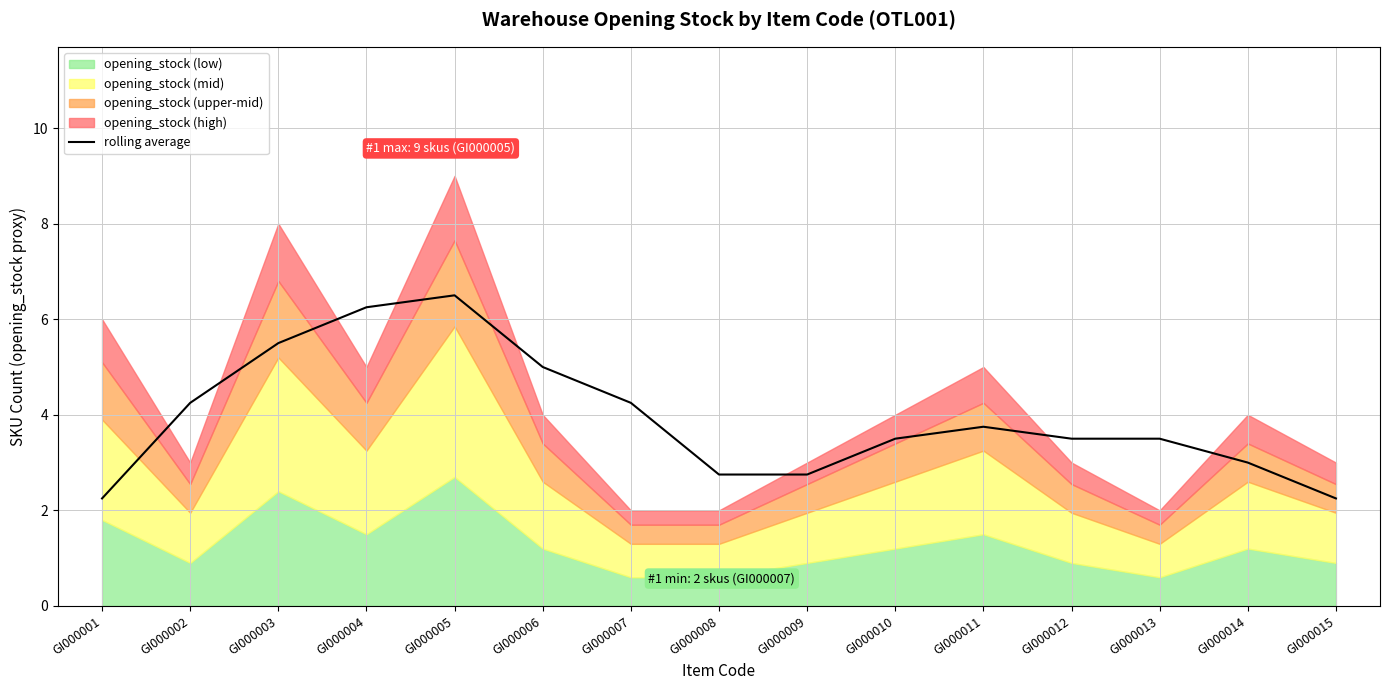

How many data points are above 3?

10